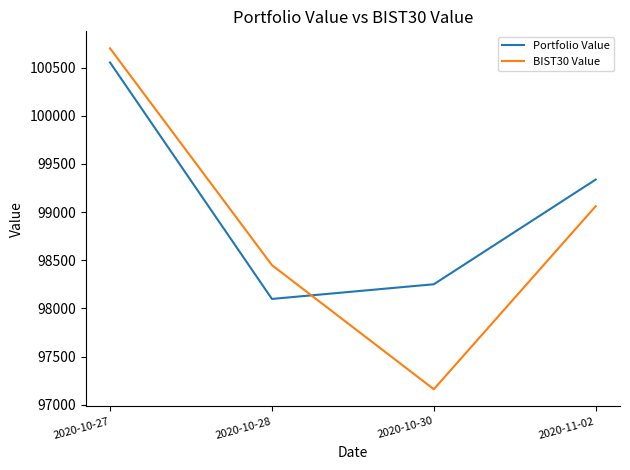

What is the average value of the BIST30 Value series?

98843.1